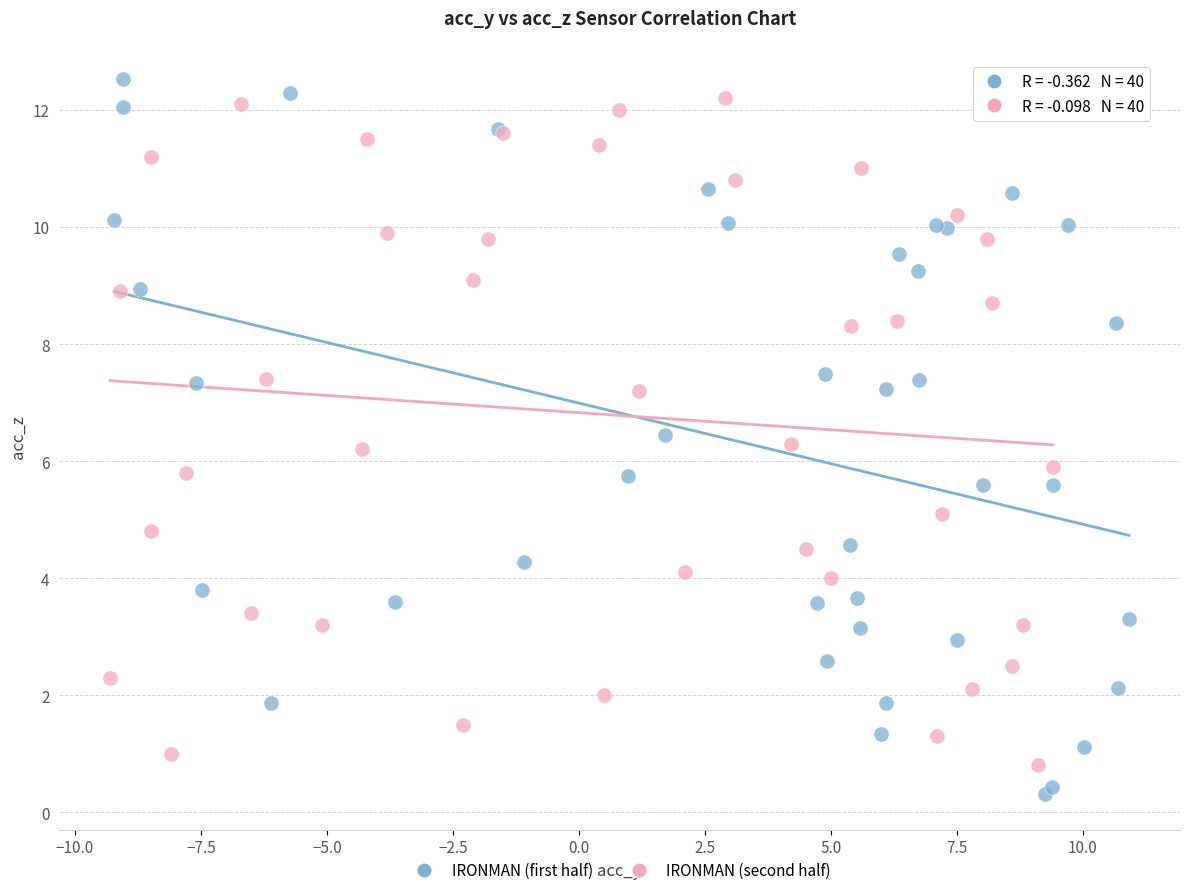

Which series contains the lowest Y value?

IRONMAN (first half)